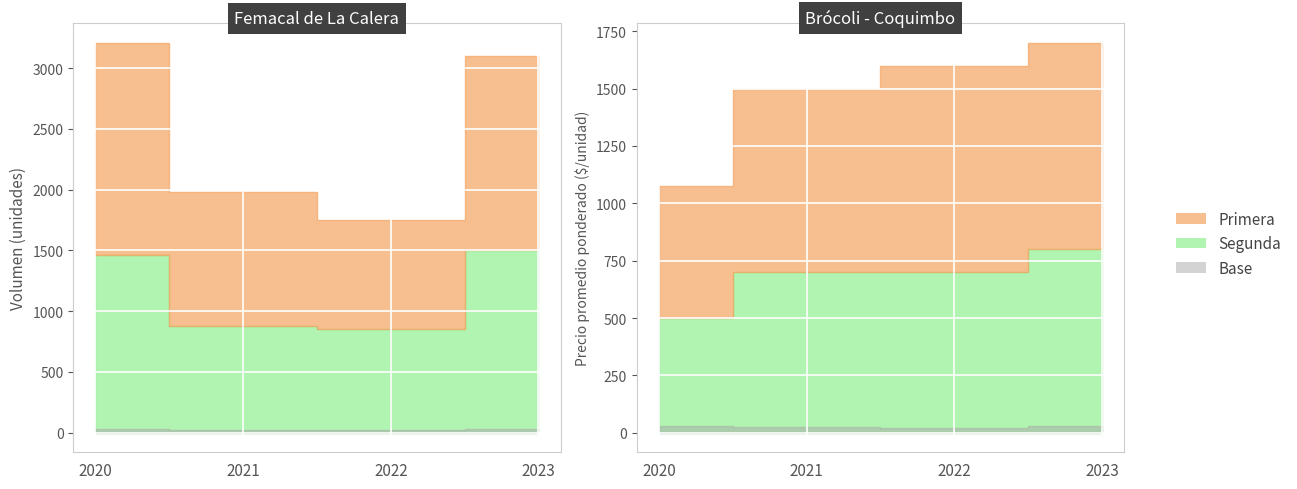

The value of Segunda at 2022 is 1287. True or false?

False